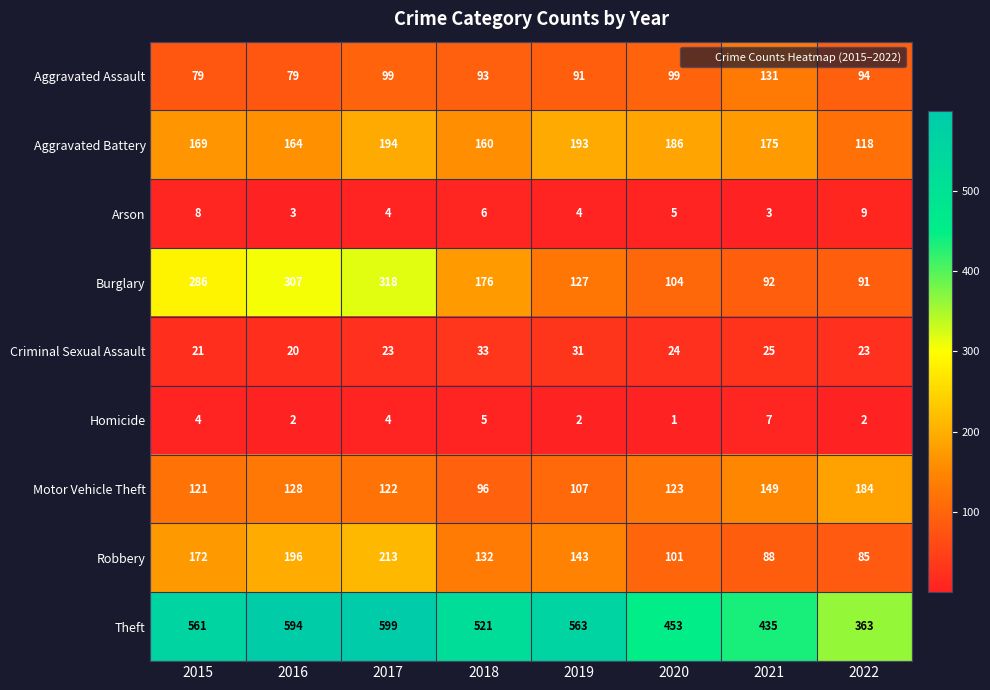

True or false: Criminal Sexual Assault has a value of 15 at 2021.

False